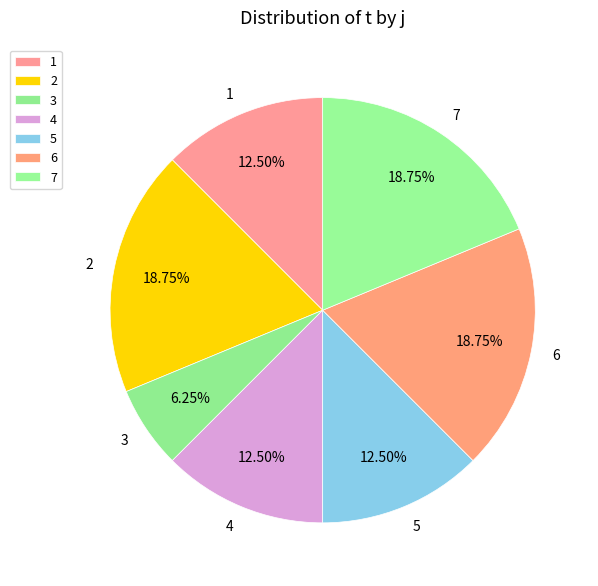

True or false: 6 accounts for 30% of the total.

False